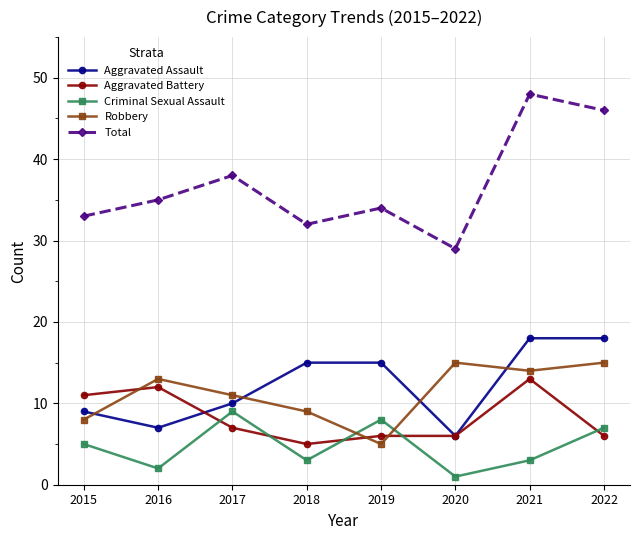

True or false: Aggravated Battery has more than 0 points higher than both neighbors.

True